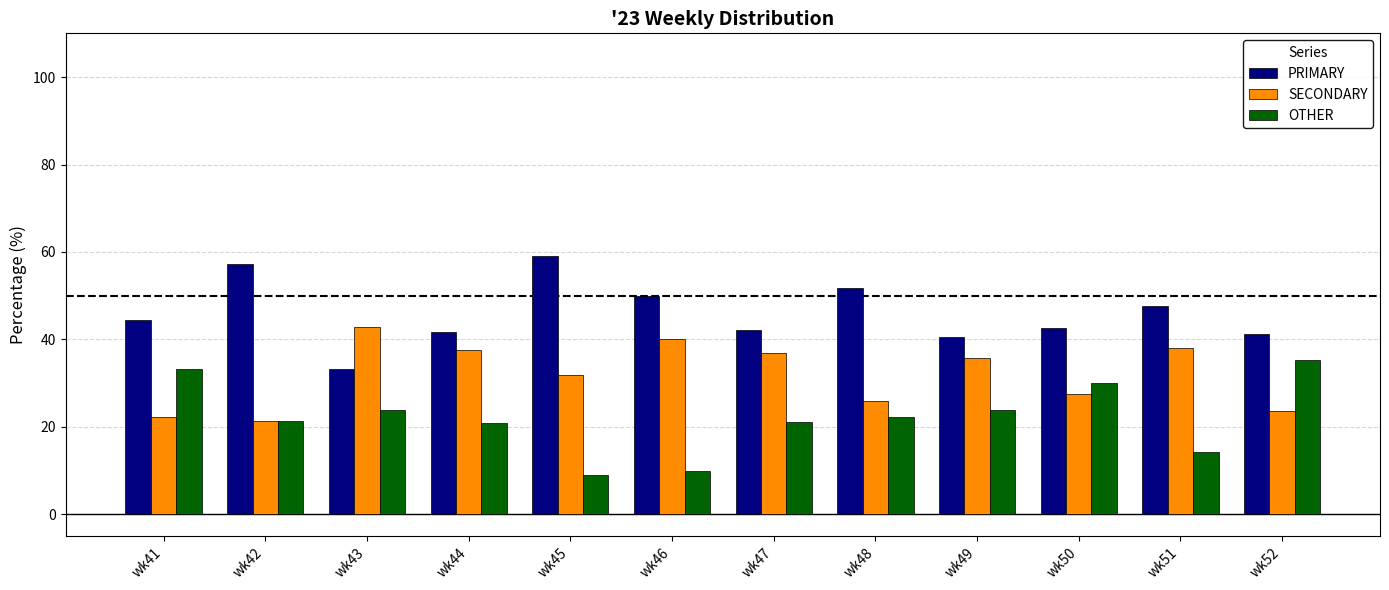

What is the smallest value displayed?

9.1